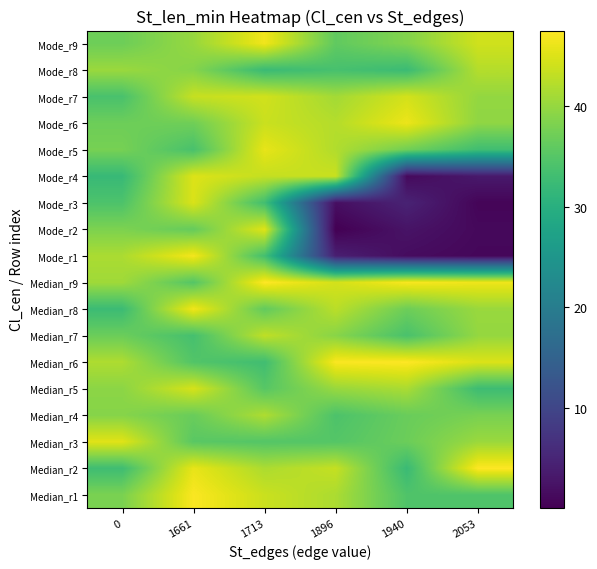

True or false: Mode_r9 has a value of 51.9 at 1896.

False